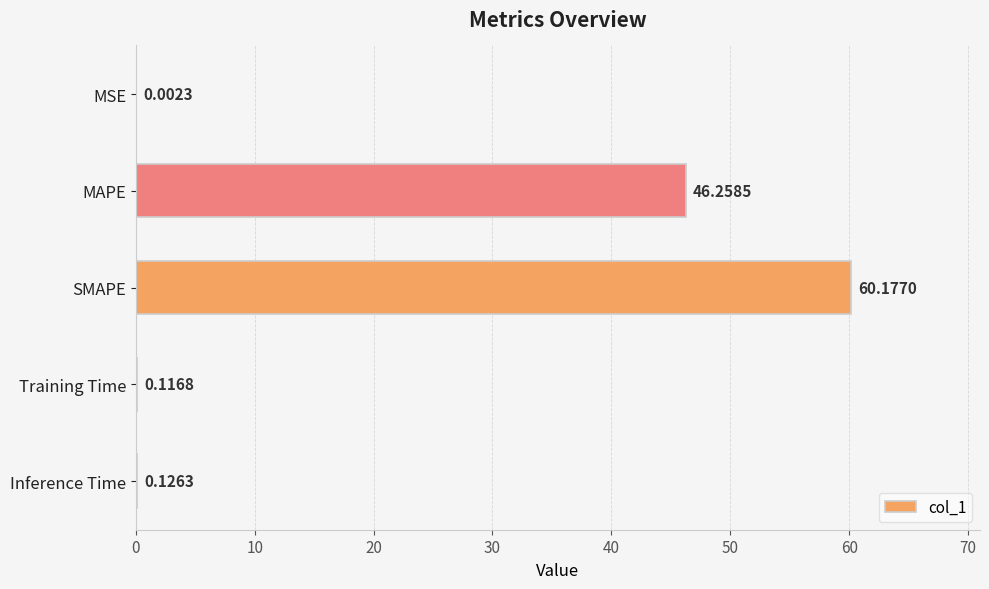

Which has a higher value, Inference Time or Training Time?

Inference Time